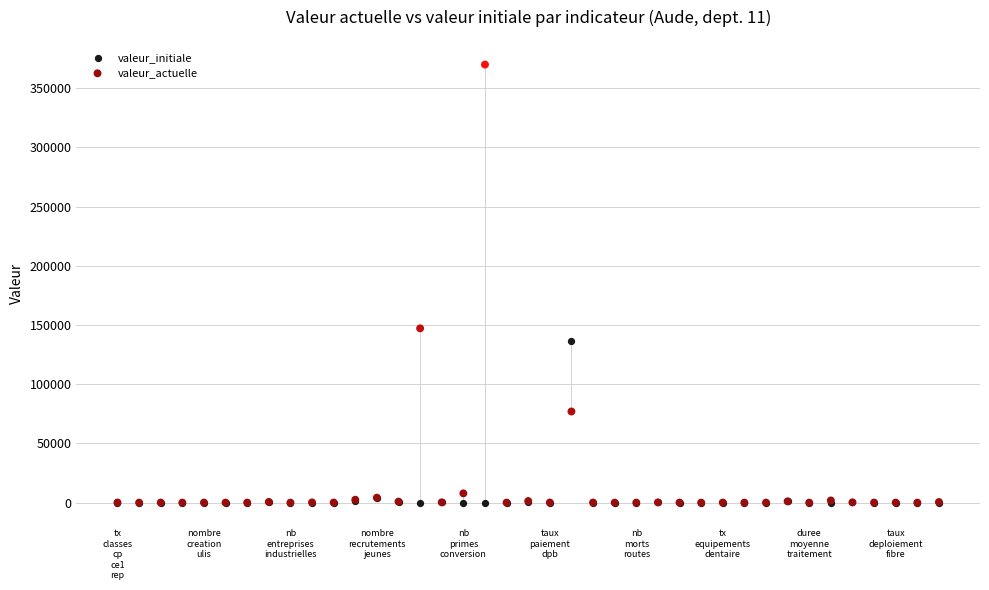

Across all series, what Y value is closest to 185000?

147209.0